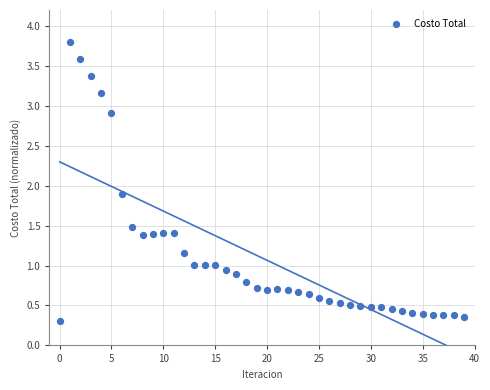

What Y value in the scatter plot is closest to 2?

1.9